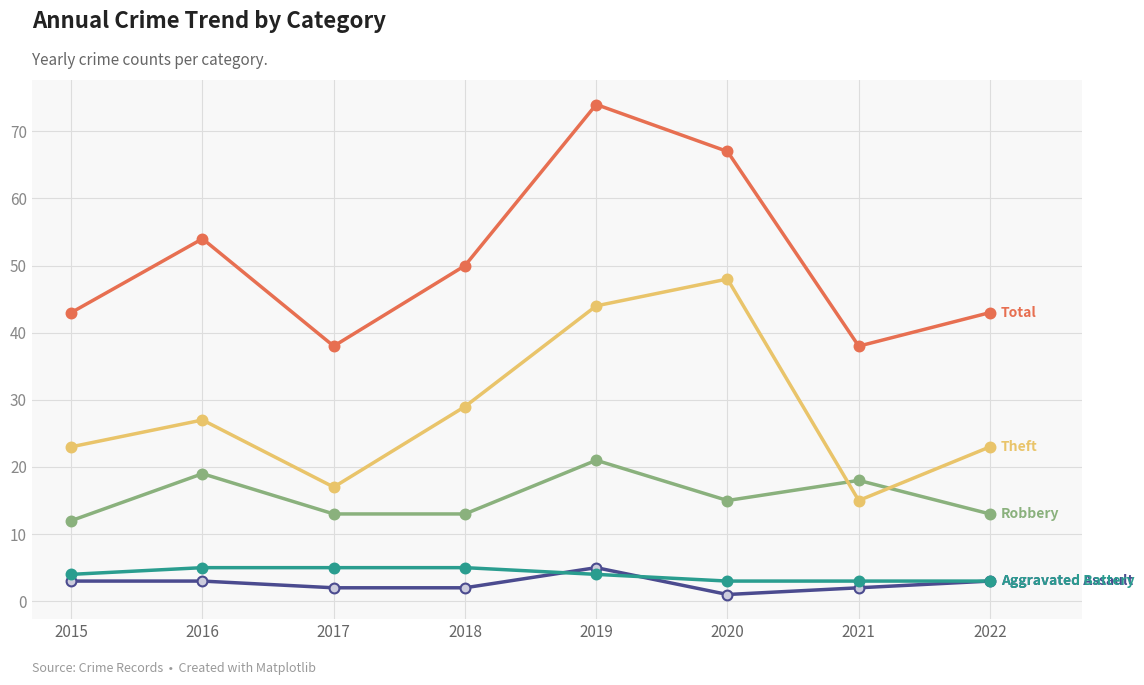

What is the total value across all series at 2022?

85